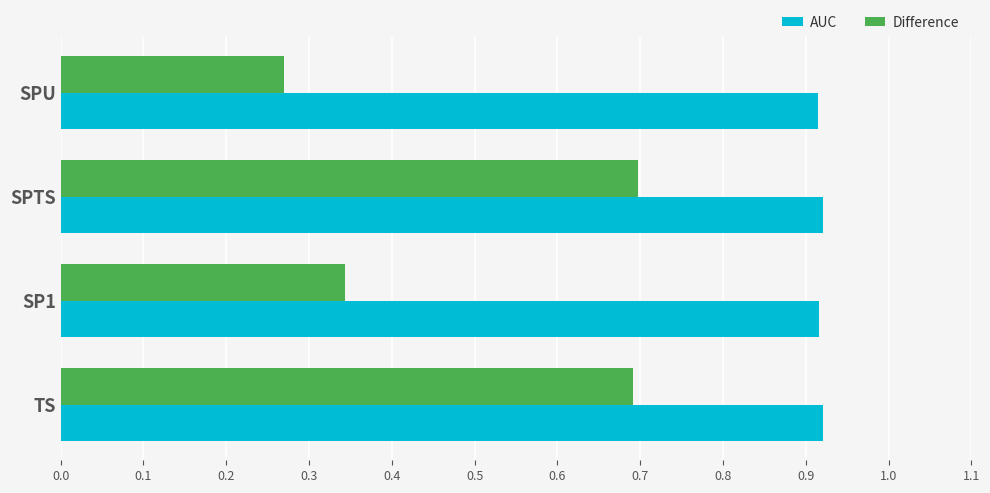

Rank the series by their maximum value, from lowest to highest.

Difference, AUC